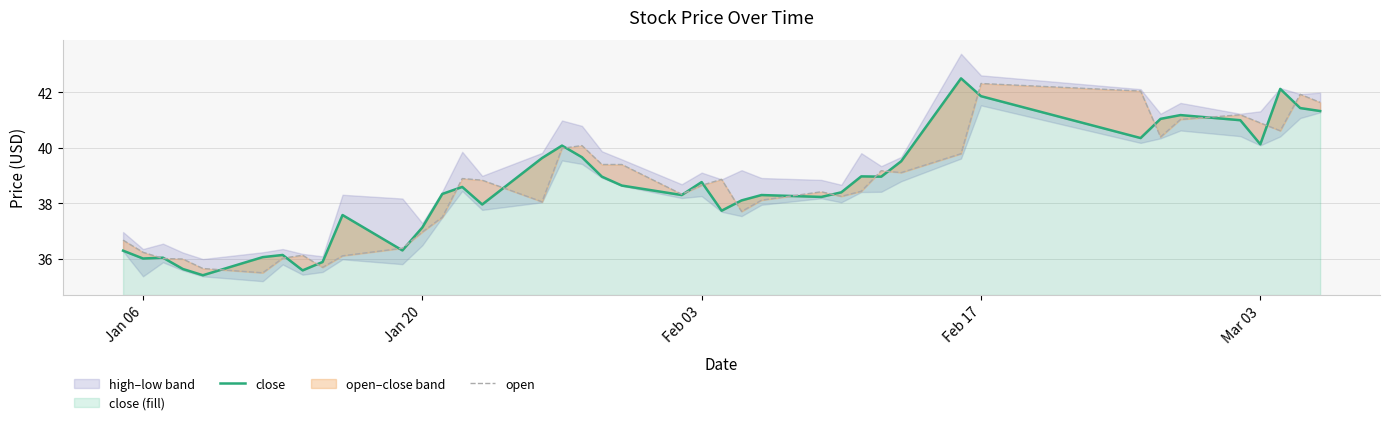

What is the maximum value for close (fill)?

42.5